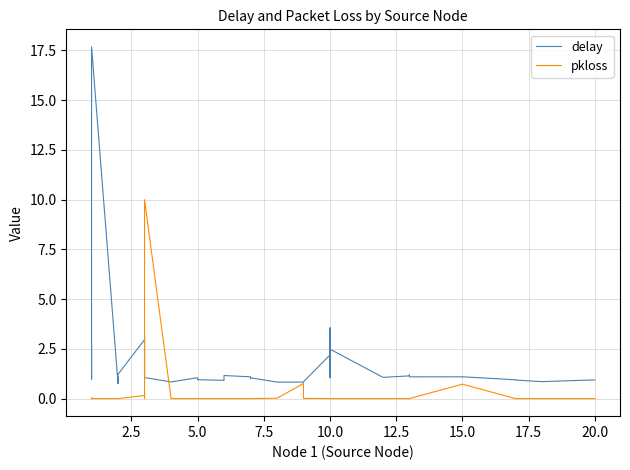

Rank the series at 15.0 from highest to lowest value.

delay, pkloss